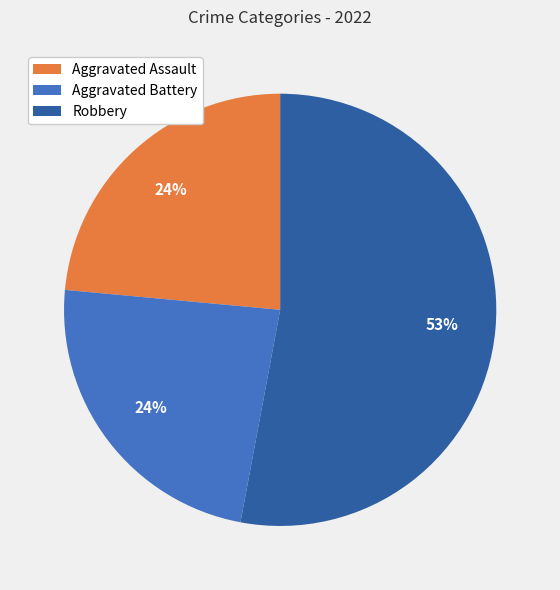

Is there any slice that represents more than half of the pie?

Yes